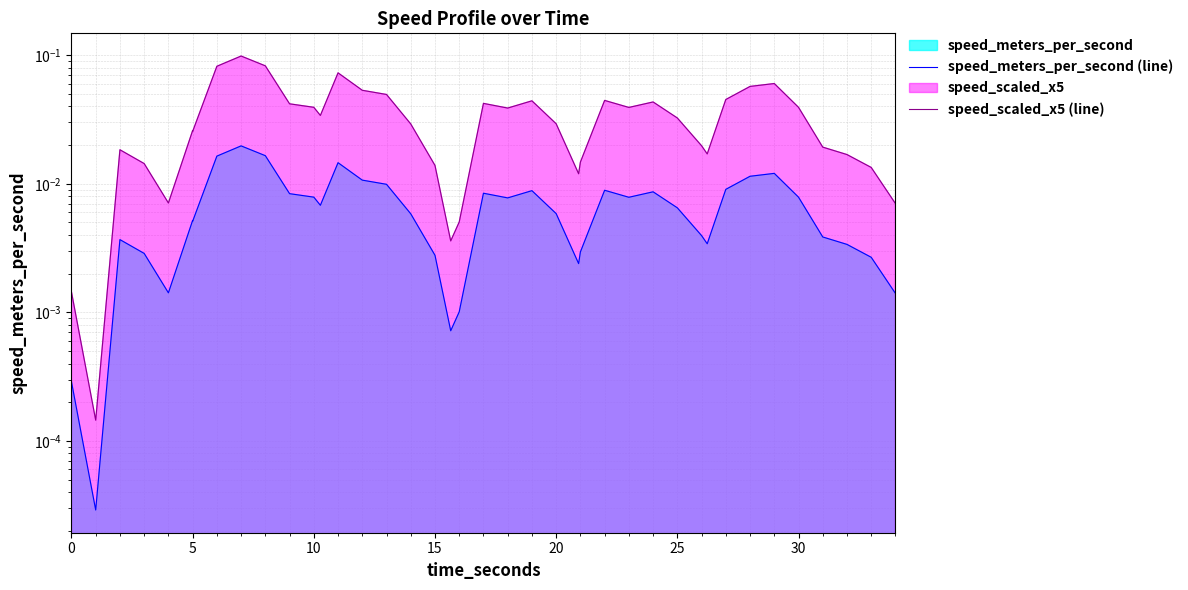

How many lines are shown in the chart?

2